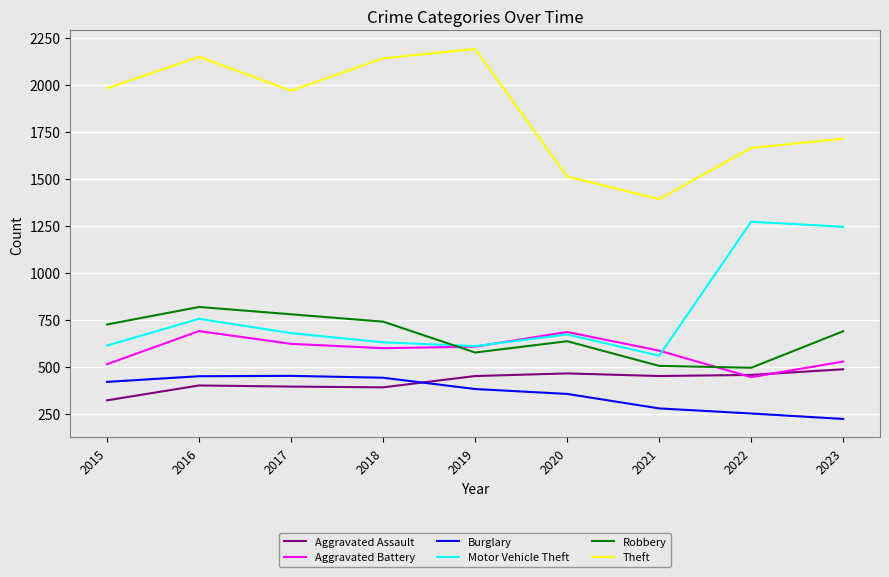

Which category has the lowest value in the Aggravated Assault series?

2015